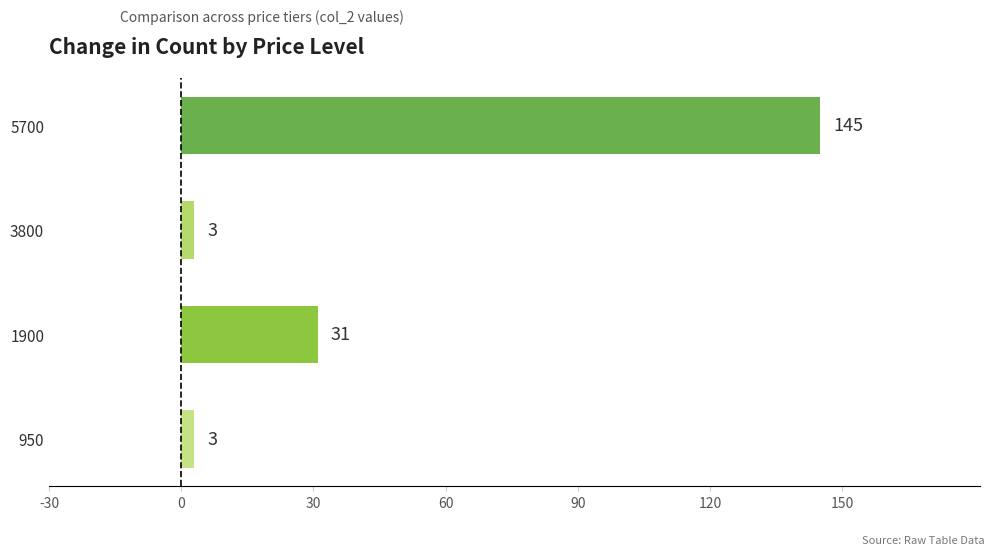

How many values are below 31?

2